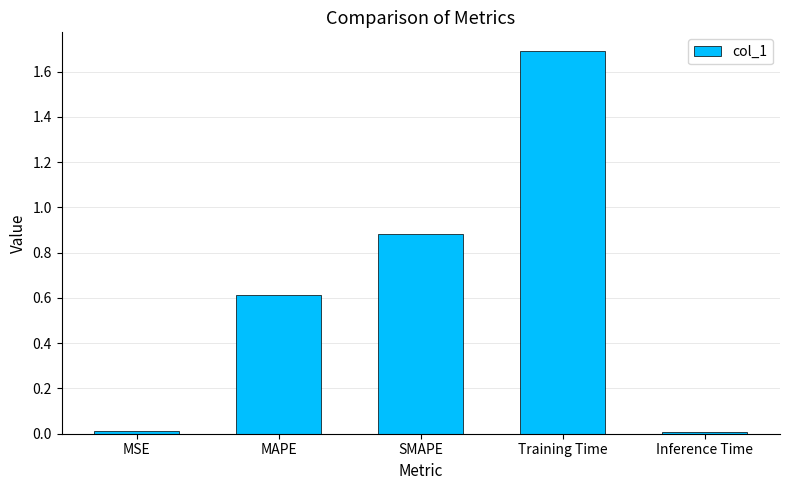

Is it true that the value at MSE is 0.0?

True